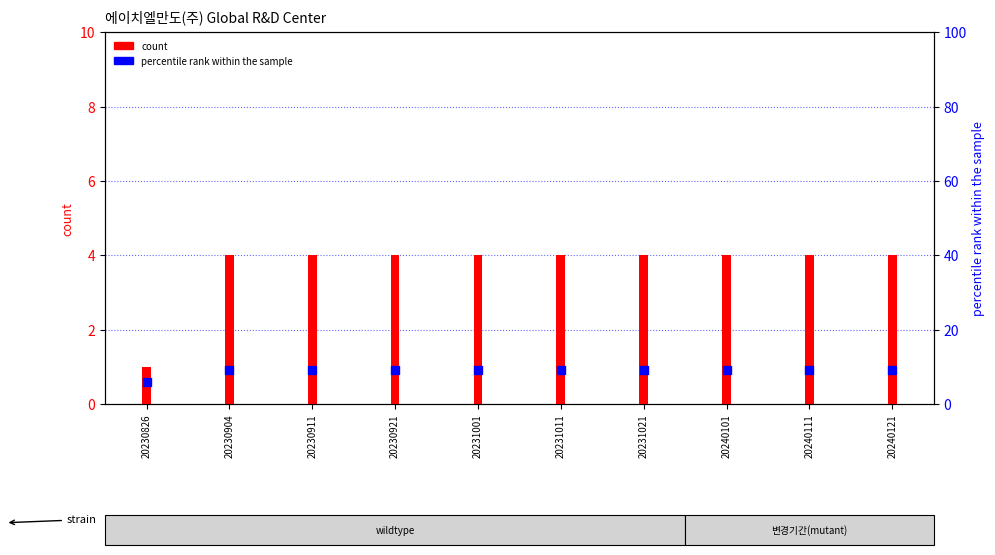

At how many categories does at least one series exceed 6?

9